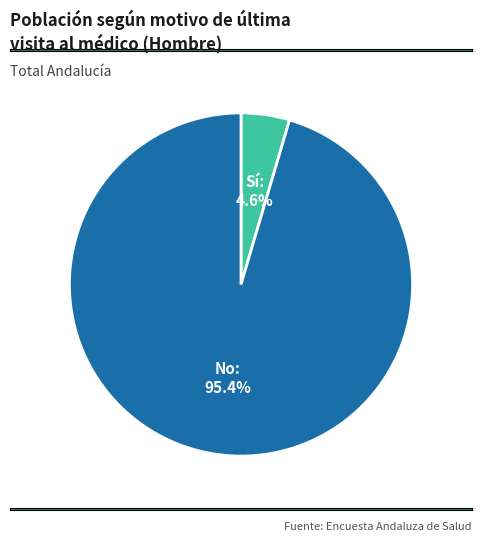

Between No and Sí, which is larger?

No